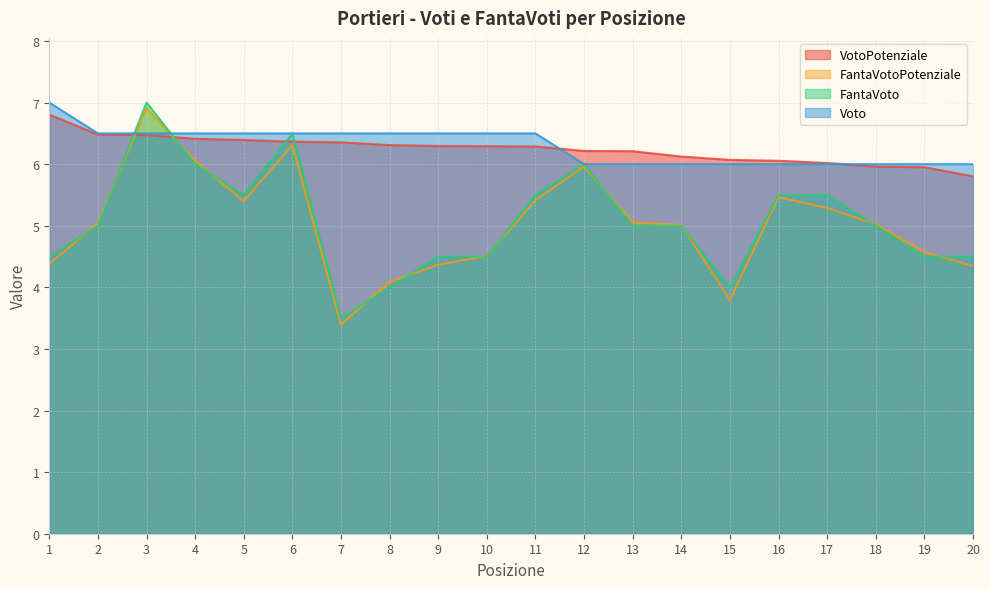

The FantaVotoPotenziale series shows 6.8 at 20. True or false?

False